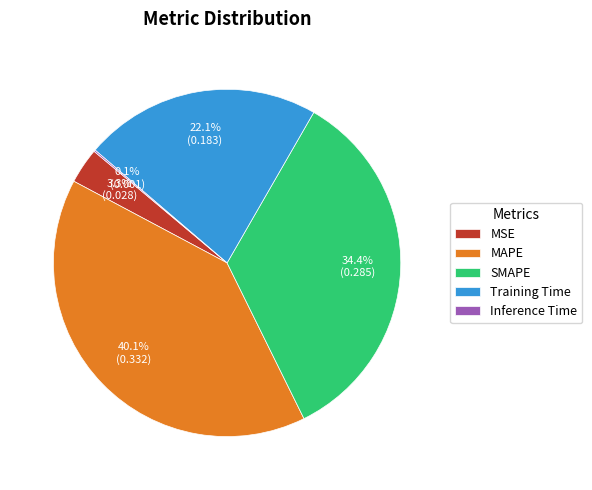

What percentage do MSE and MAPE together represent?

43.4%